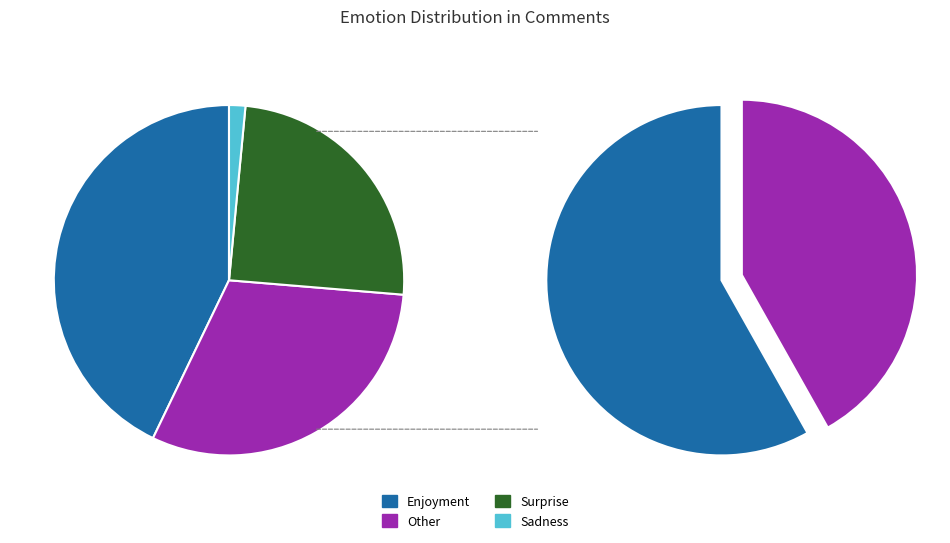

Which category has the smallest portion of the pie?

Sadness